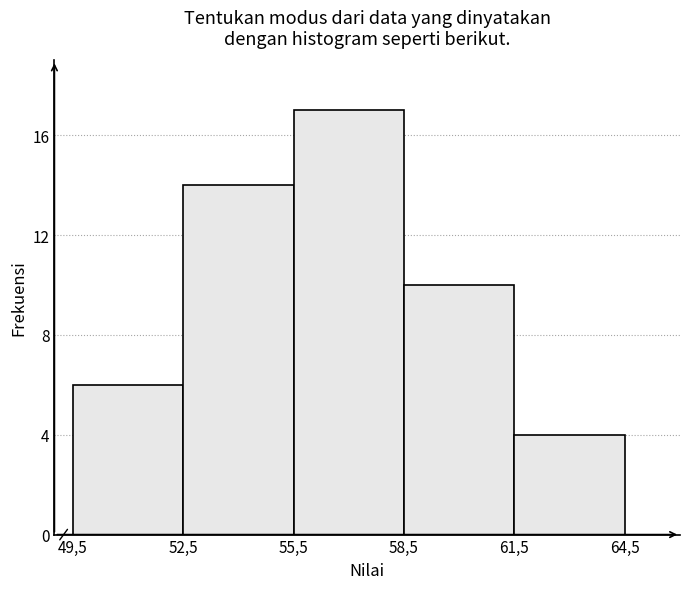

Reading left to right, list all the values displayed in this chart.

6	14	17	10	4